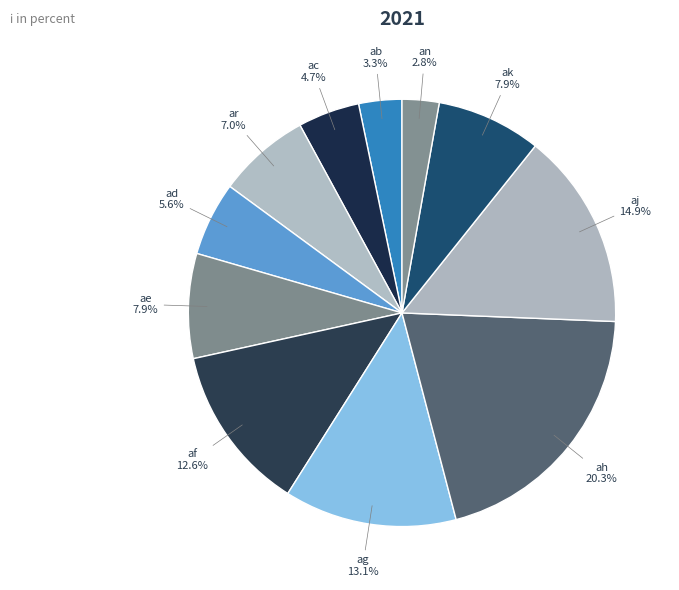

What is the largest slice in the pie chart?

ah